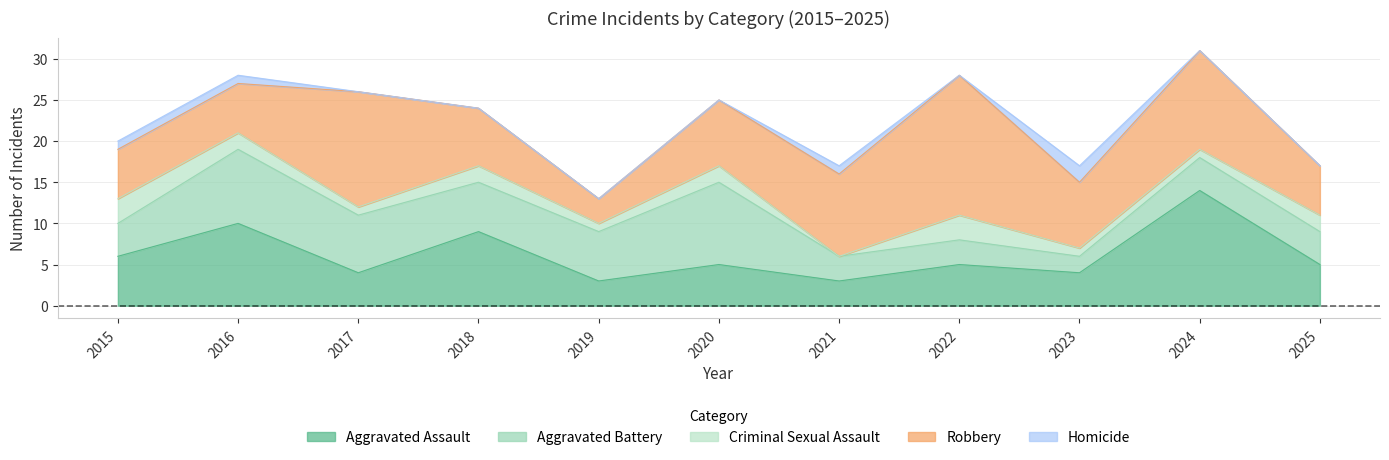

Which series changed the most between 2019 and 2022?

Robbery